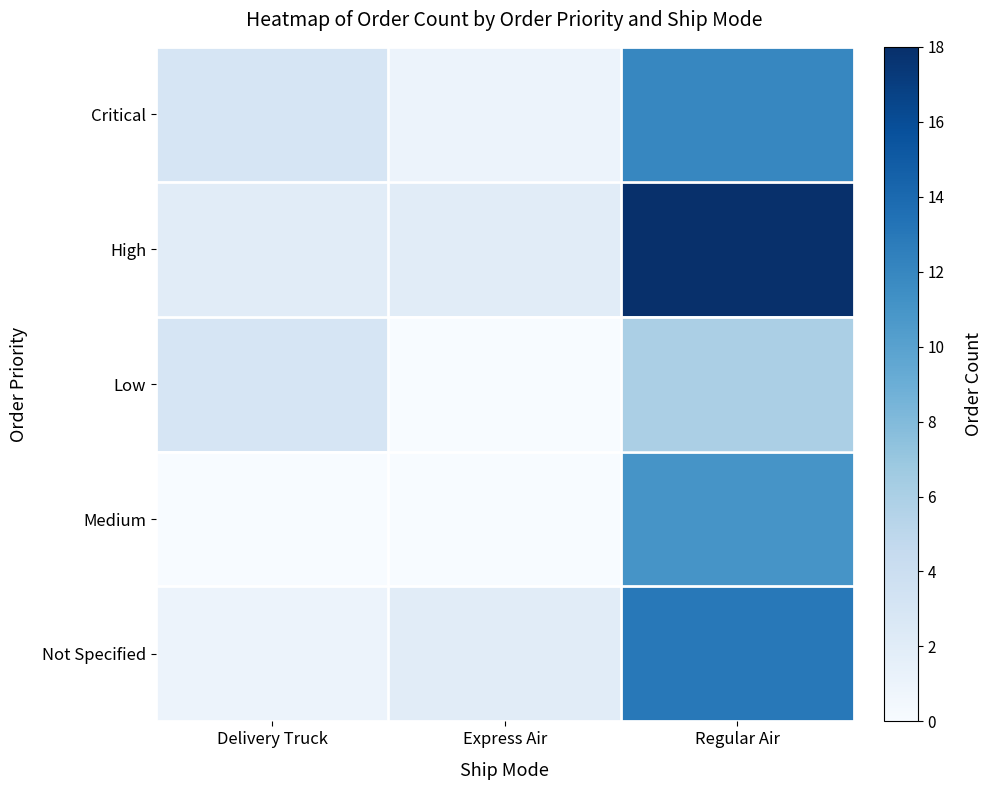

The Medium series shows 0 at Delivery Truck. True or false?

True